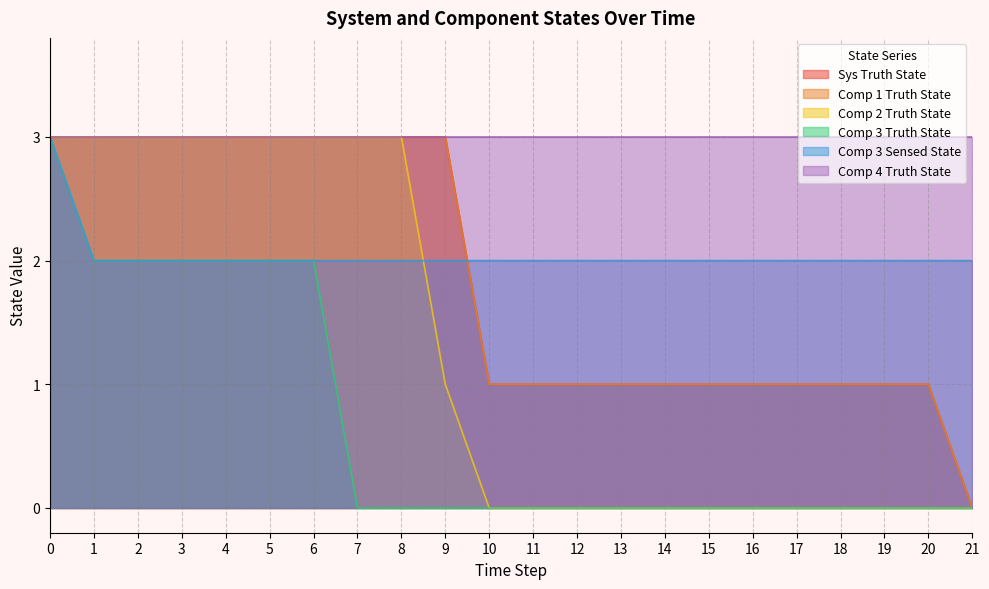

How many intersections are there between Comp 3 Sensed State and Comp 1 Truth State?

1